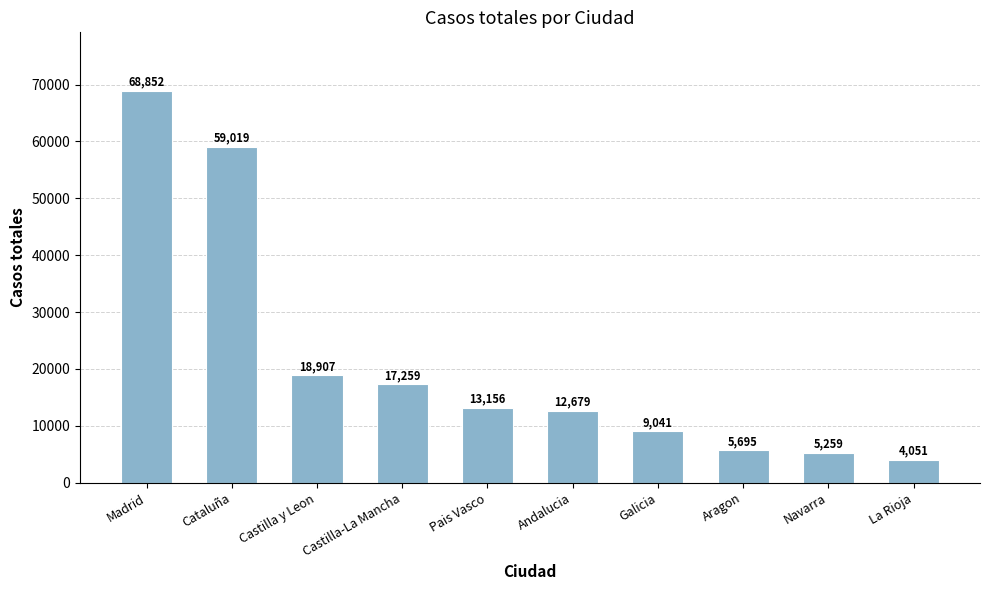

Which has a higher value, Aragon or Castilla y Leon?

Castilla y Leon